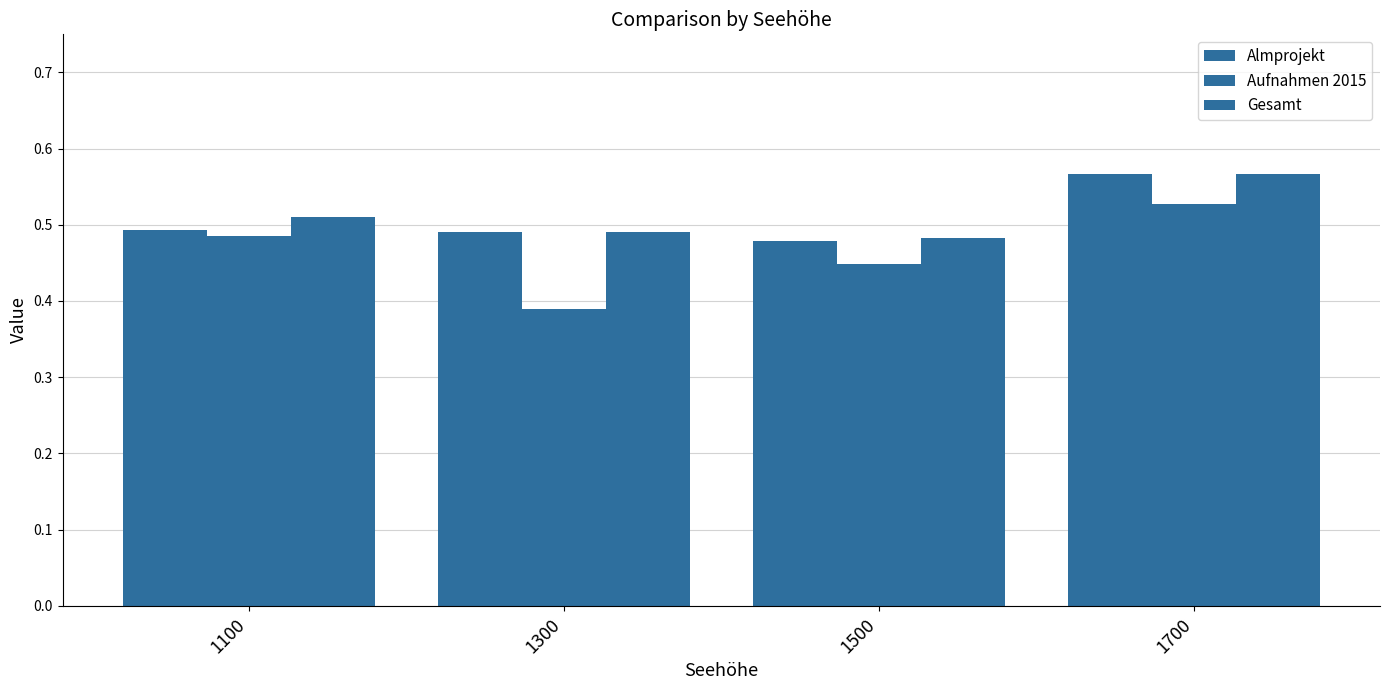

Reading left to right, extract all data points from this chart.

Almprojekt: 1100=0.5	1300=0.5	1500=0.5	1700=0.6
Aufnahmen 2015: 1100=0.5	1300=0.4	1500=0.4	1700=0.5
Gesamt: 1100=0.5	1300=0.5	1500=0.5	1700=0.6